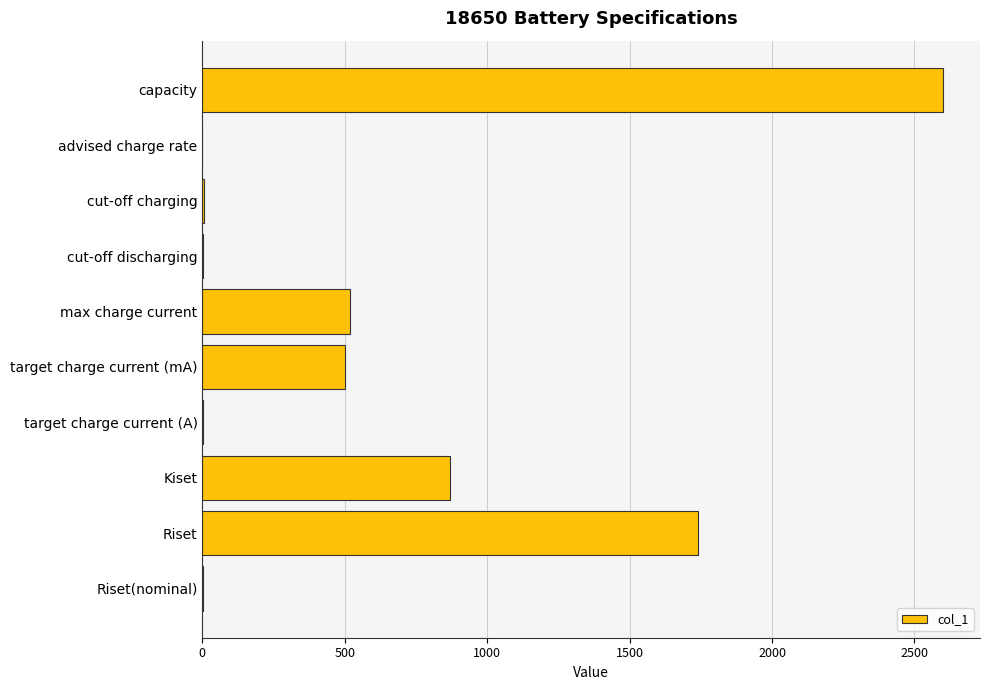

At which category does the chart reach its peak across all series?

capacity